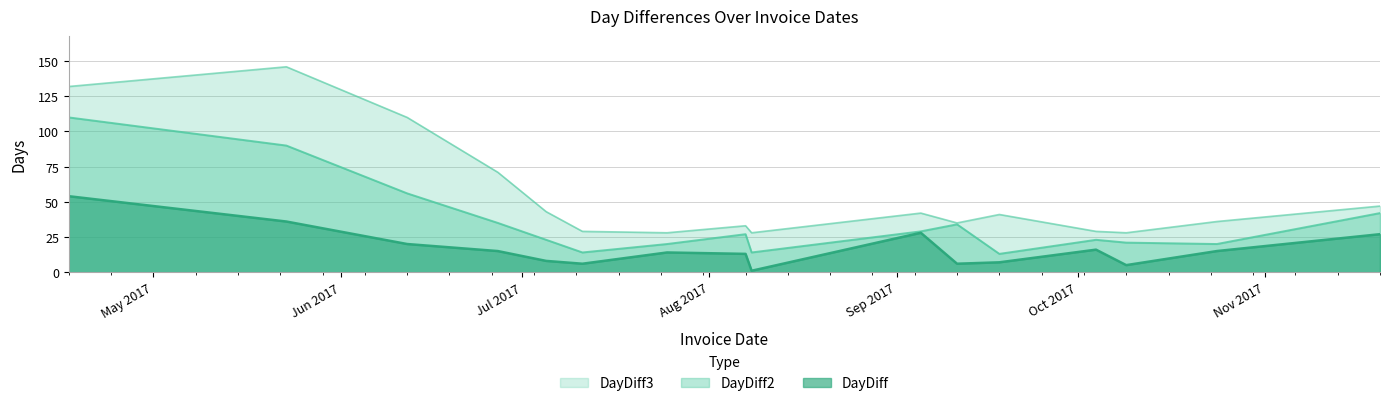

Where is the first local minimum for DayDiff2?

2017-07-11